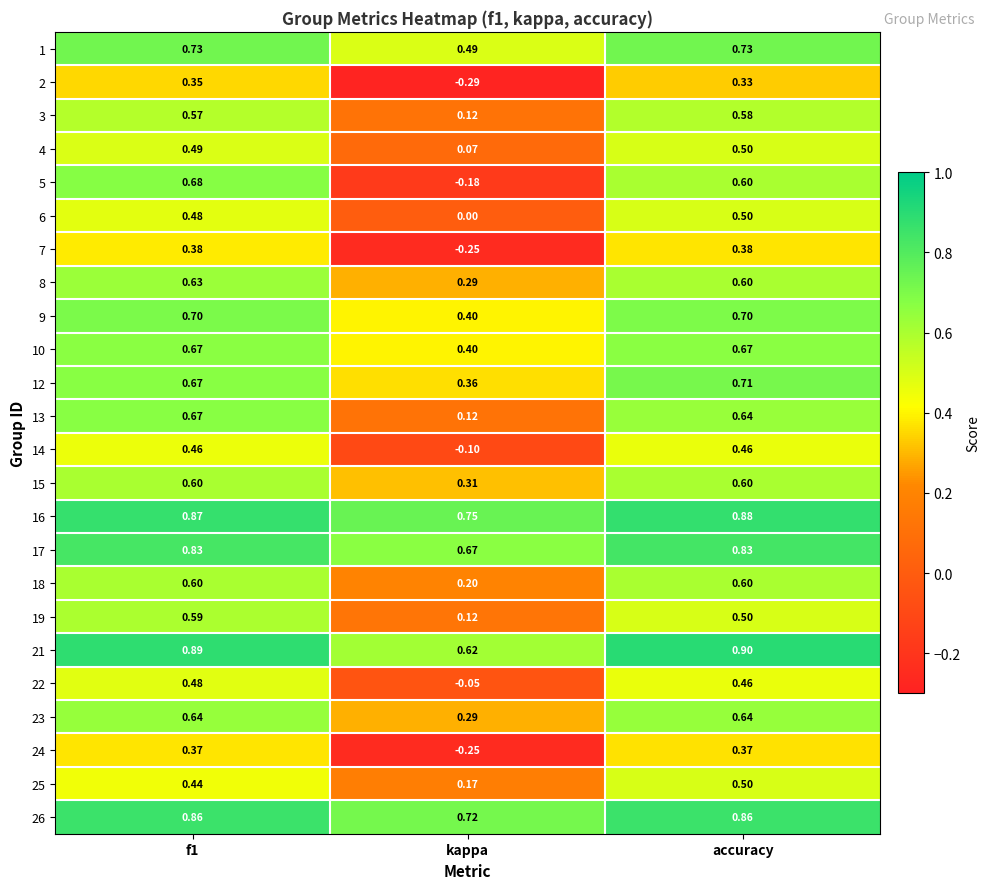

At how many categories does at least one series exceed 0?

3